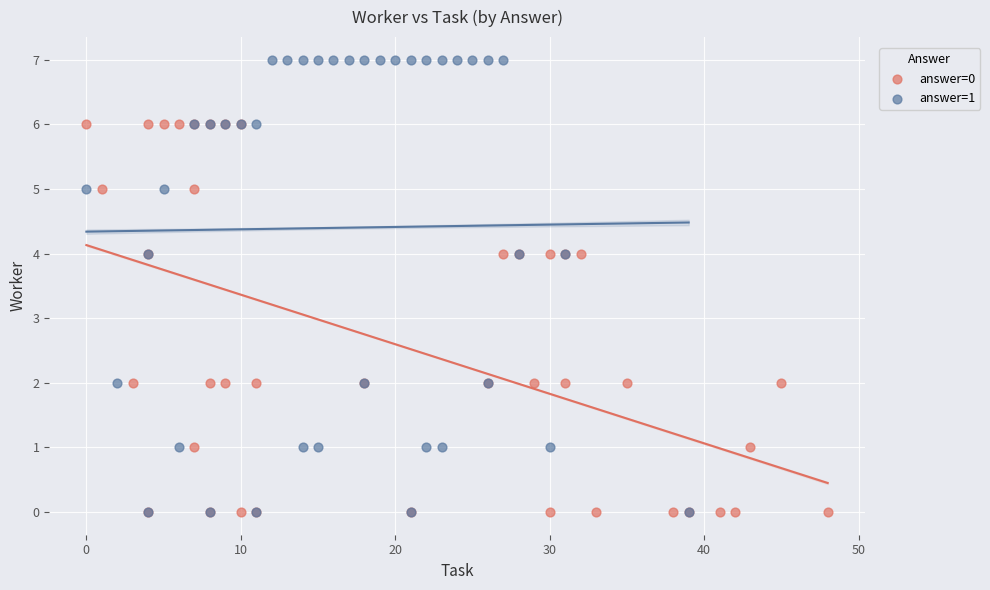

Which series has the widest spread of Y values?

answer=1